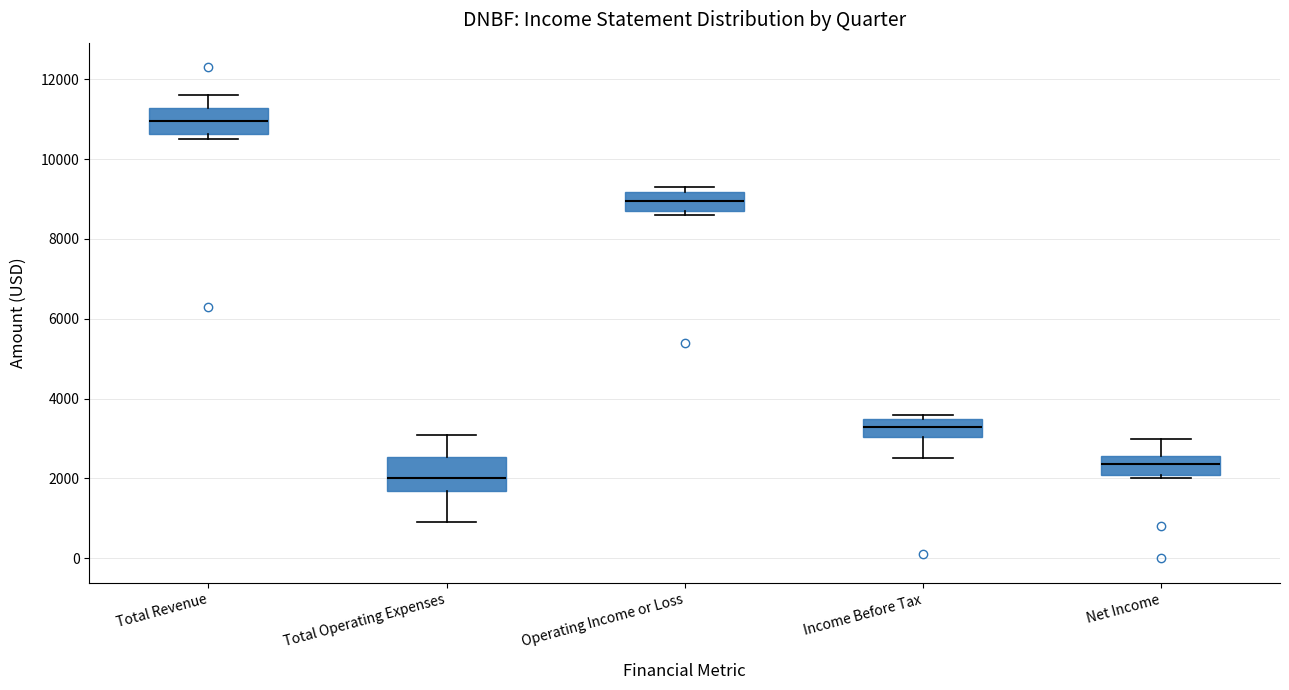

Which box's median line is the highest?

Total Revenue